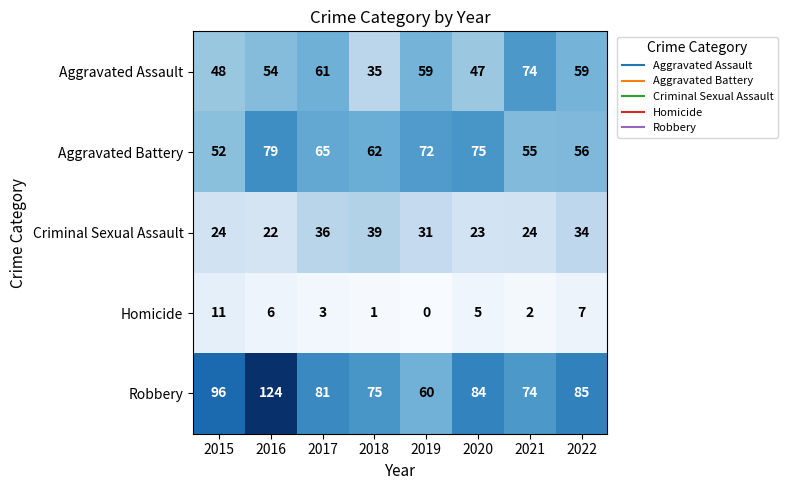

At which category does the chart reach its peak across all series?

2016